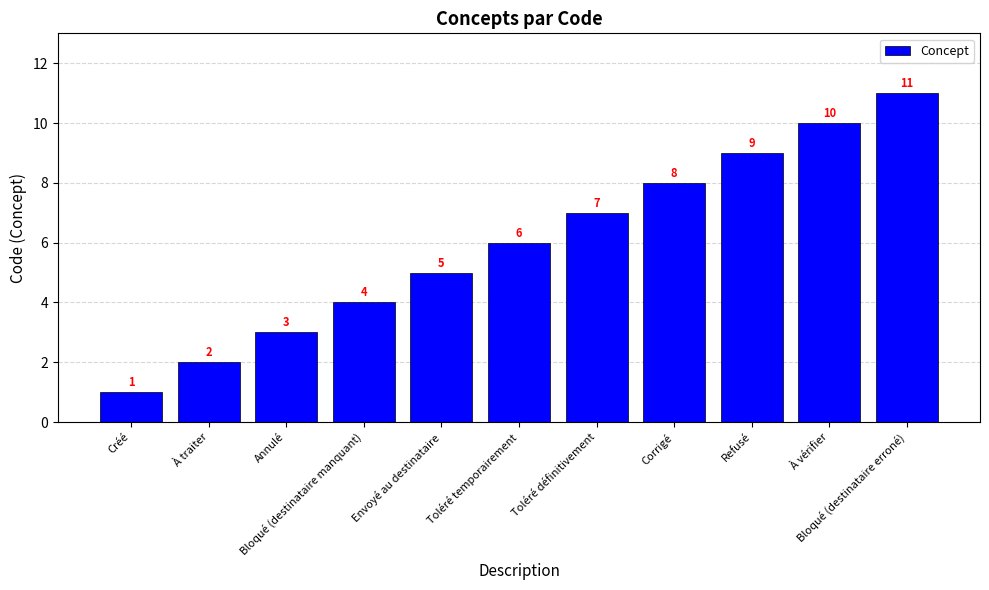

What is the label of the 8th bar from the left?

Corrigé